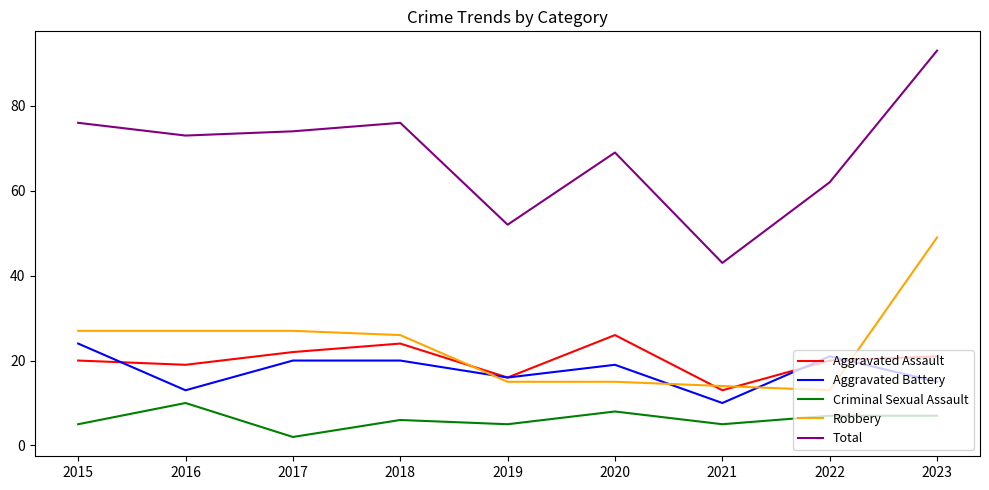

Which label corresponds to the smallest value in the chart?

2017